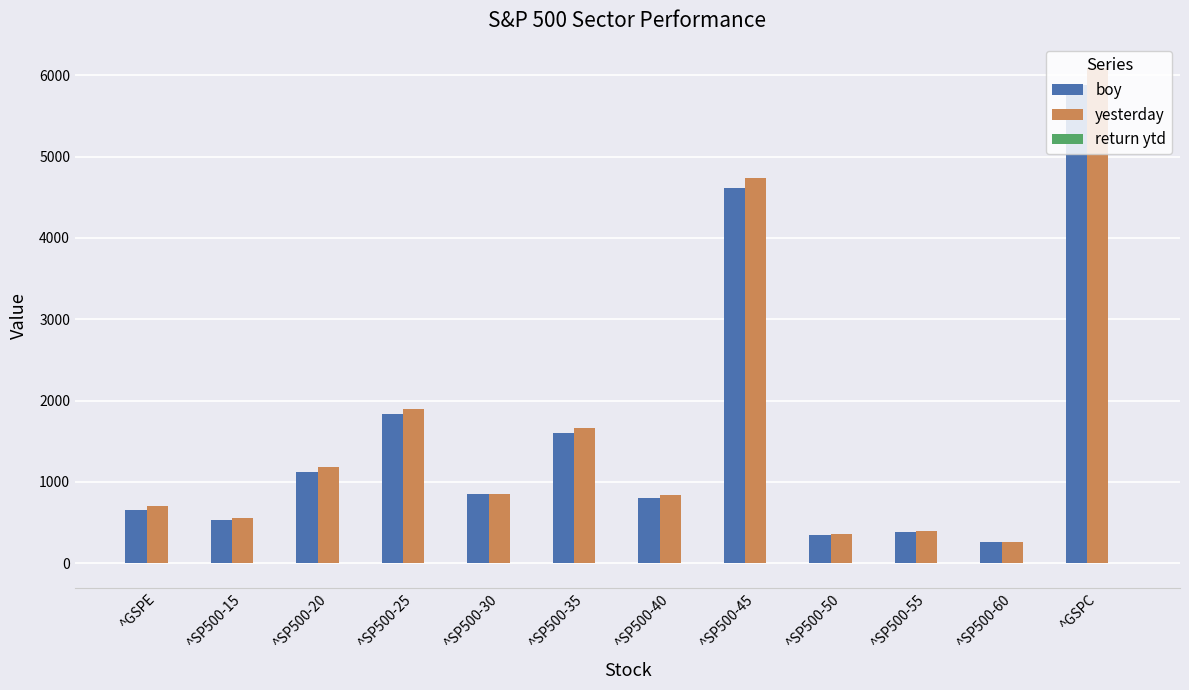

Between ^SP500-40 and ^SP500-60, which series saw the biggest shift?

yesterday